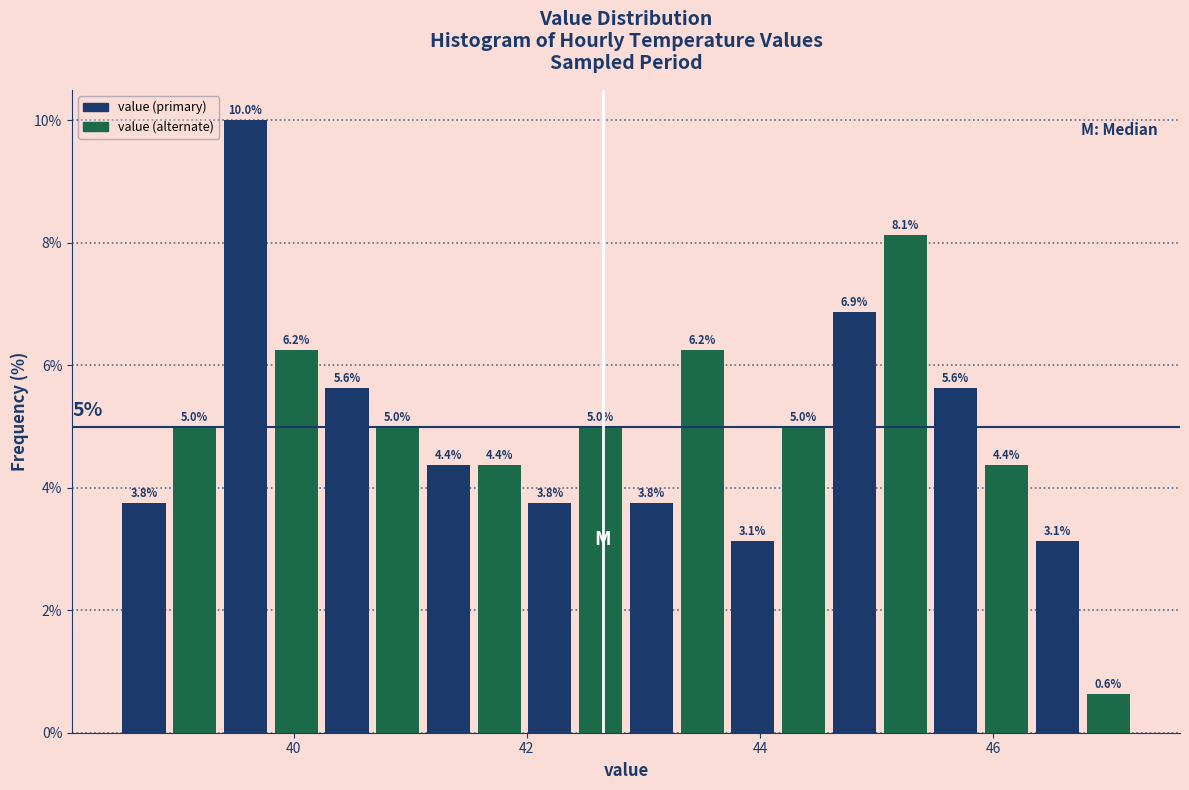

Around what value on the x-axis is the tallest bar? Give the approximate position of its centre, as read against the axis.

39.6